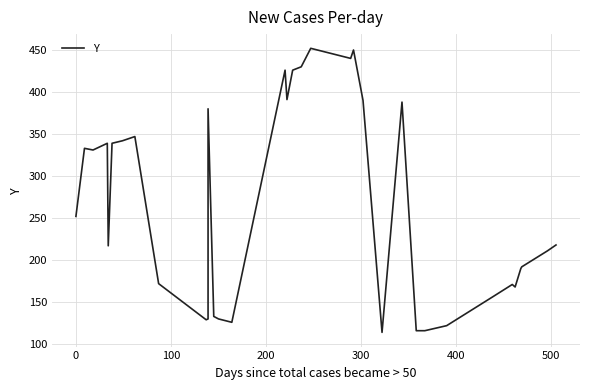

What is the greatest value displayed?

452